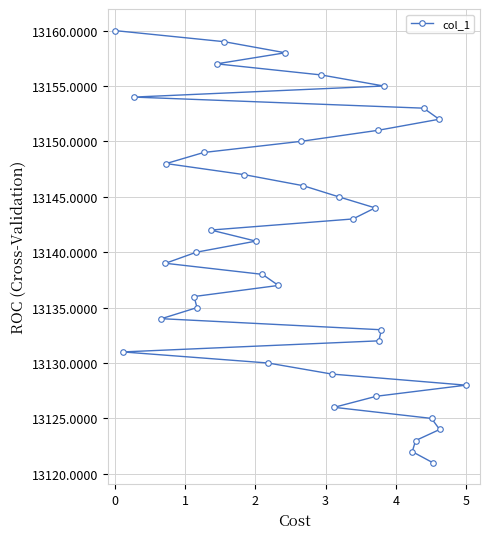

Is it true that the value at 0 is 13160?

True